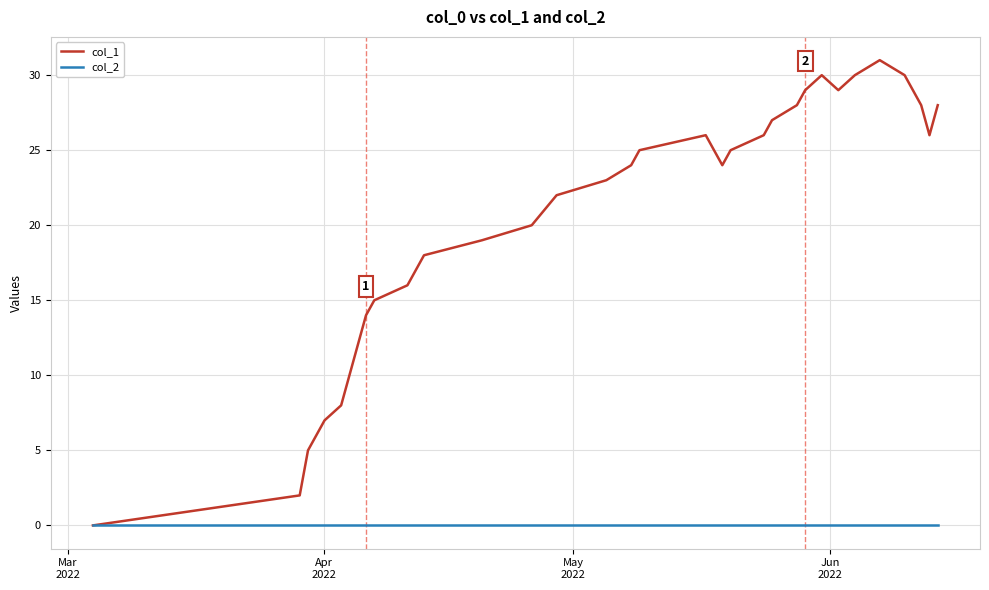

List the series in order of their overall mean, lowest first.

col_2, col_1